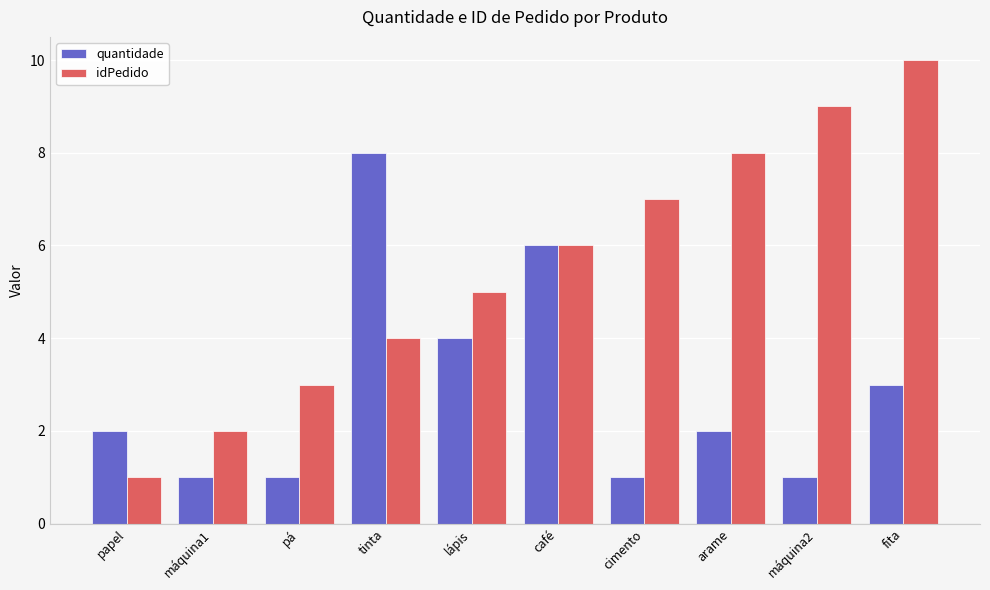

What is the sum of the quantidade values at cimento and pá?

2